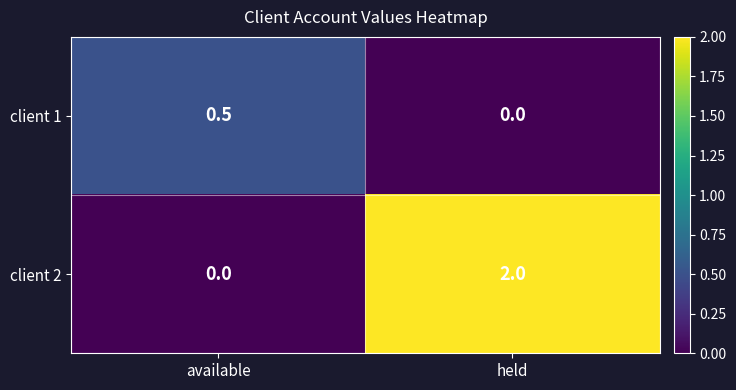

What is the maximum value for client 1?

0.5